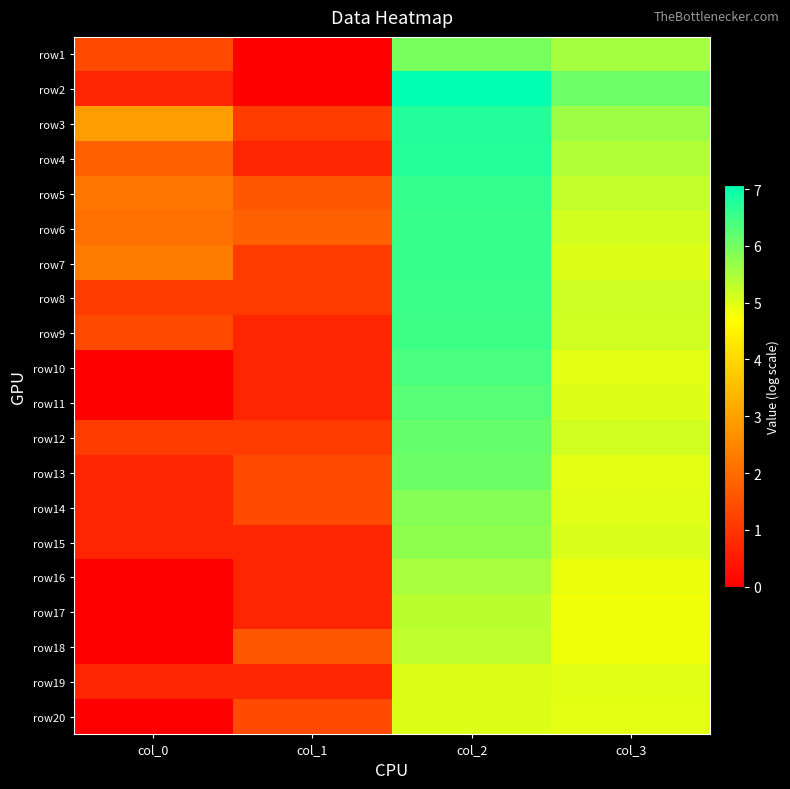

What is the total value across all series at col_3?

103.2